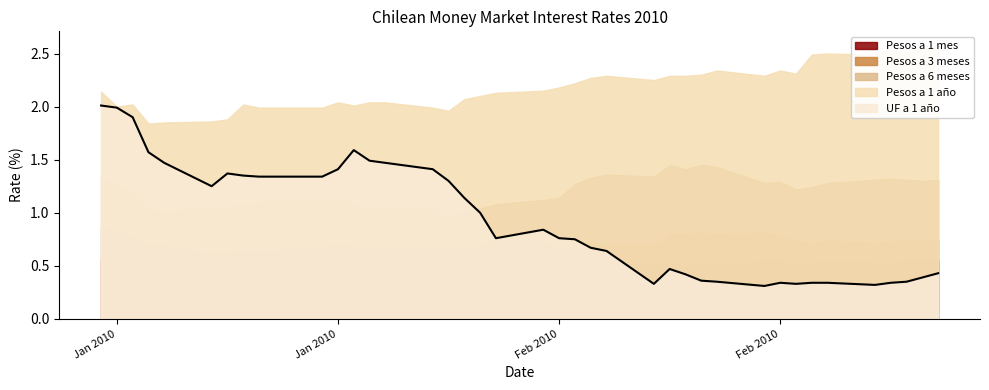

What is the difference between the second highest and second lowest values in the Pesos a 1 año series?

0.7